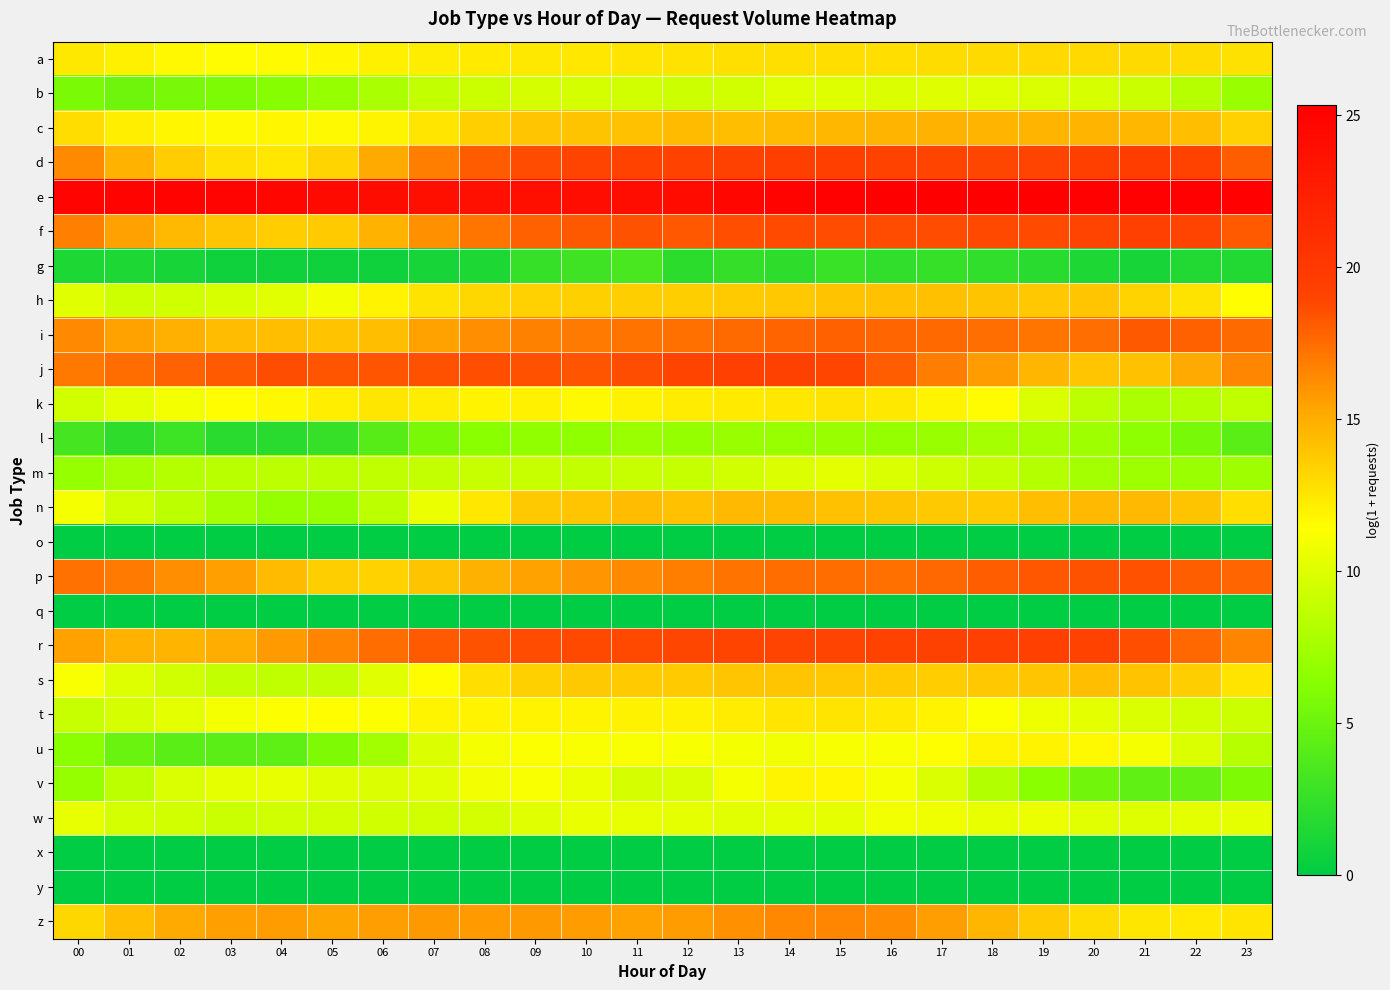

Which series has the widest spread of values?

u